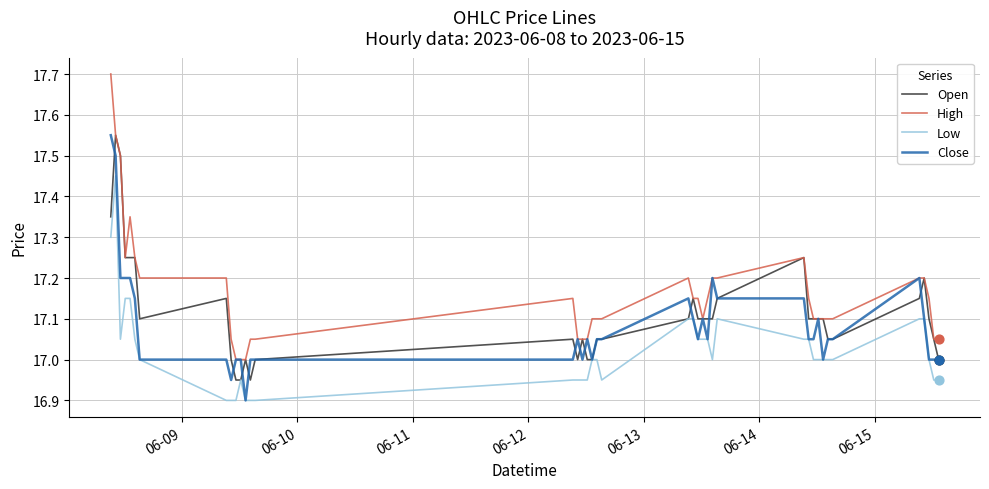

Which series has the largest total across all categories?

High